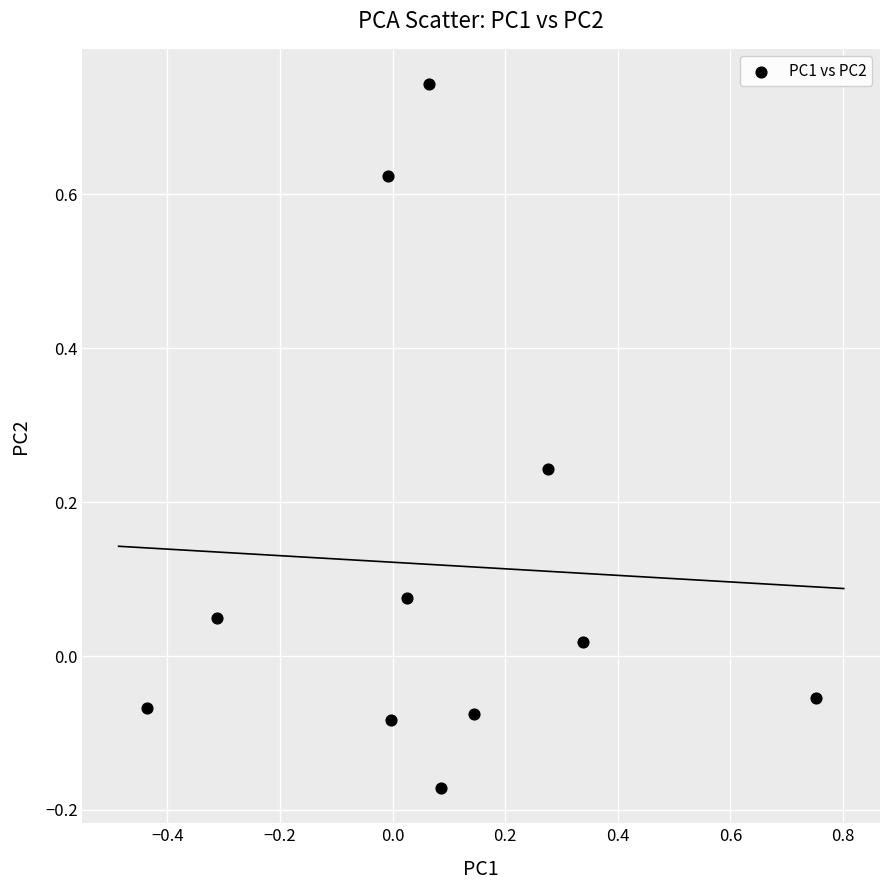

What is the range of Y values (max minus min)?

0.9